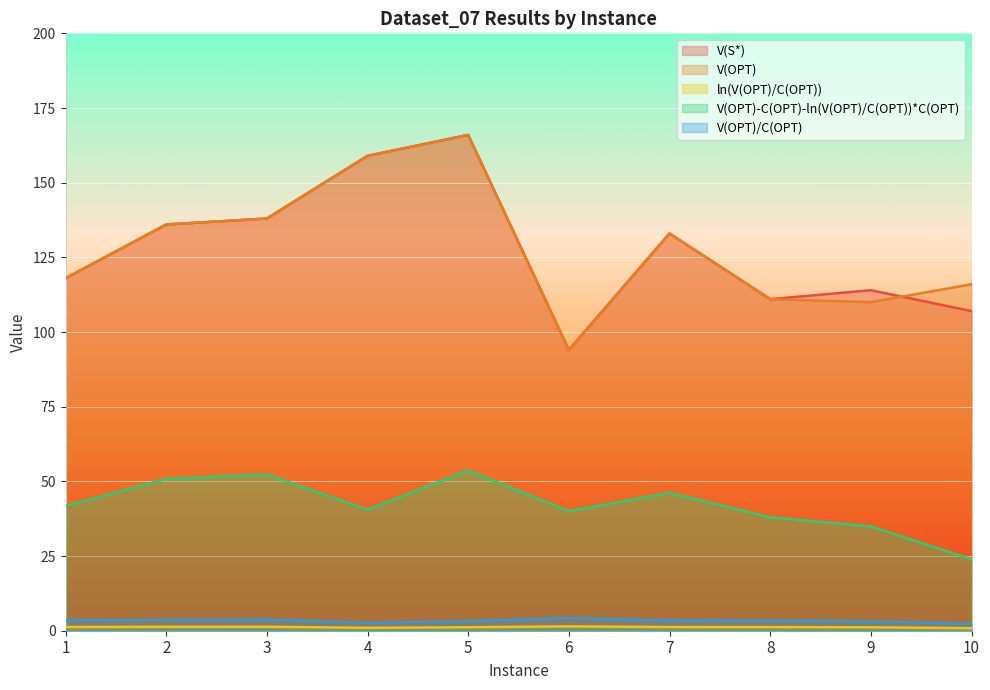

True or false: V(OPT)-C(OPT)-ln(V(OPT)/C(OPT))*C(OPT) has a value of 34.9 at 9.

True